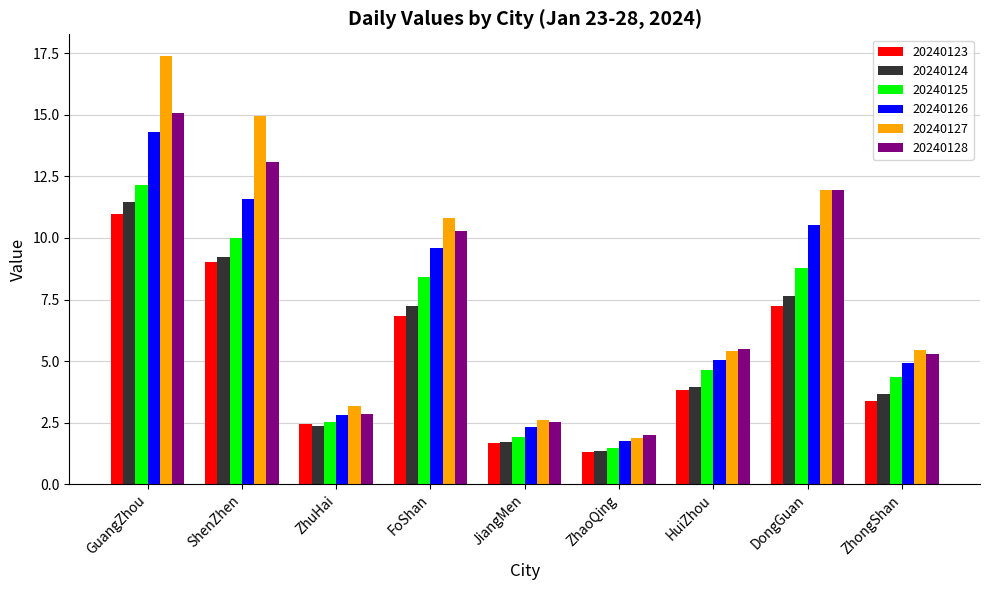

What is the label of the 1st bar from the left?

GuangZhou